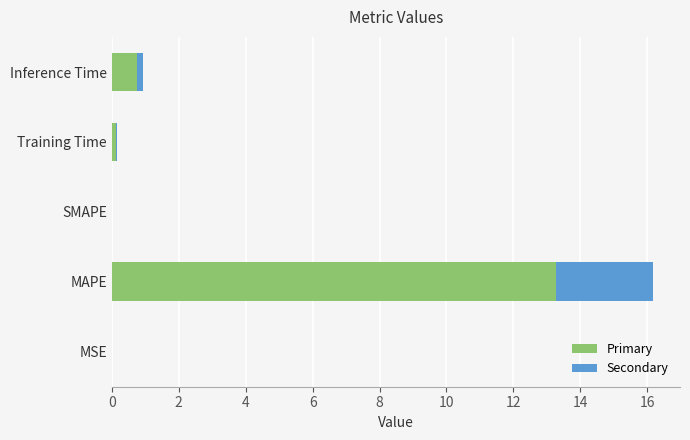

What value does the Primary series have at MAPE?

13.3